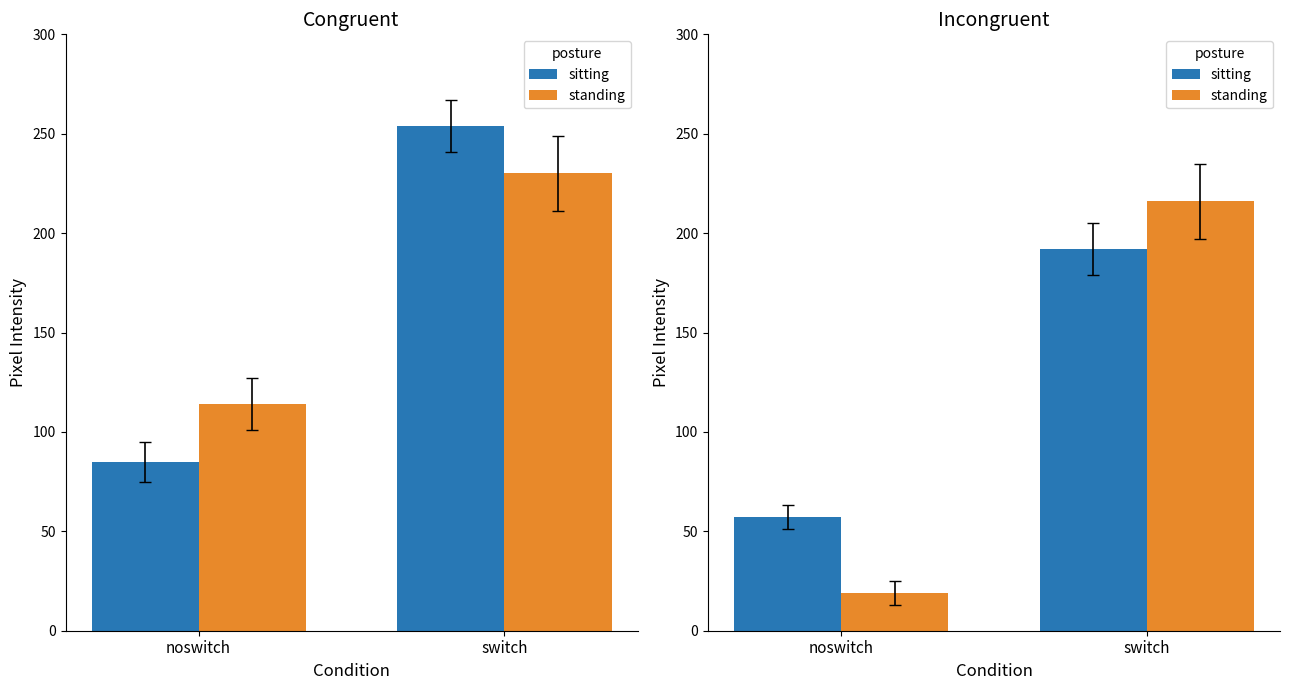

What is the difference between the standing values at noswitch and switch?

197